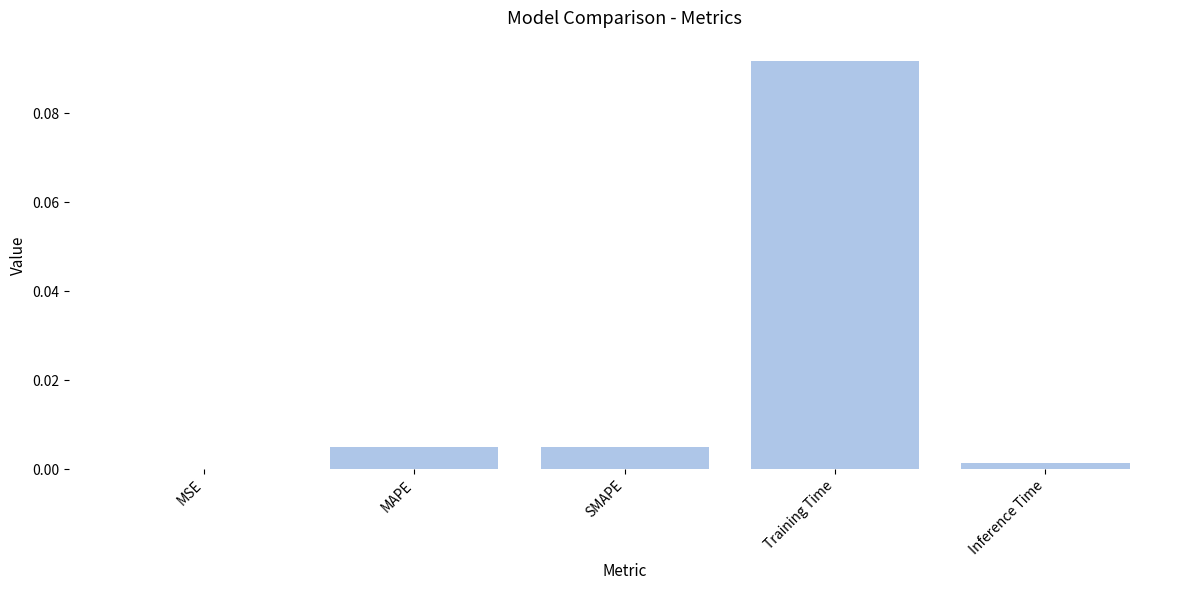

Does the chart contain stacked bars?

No